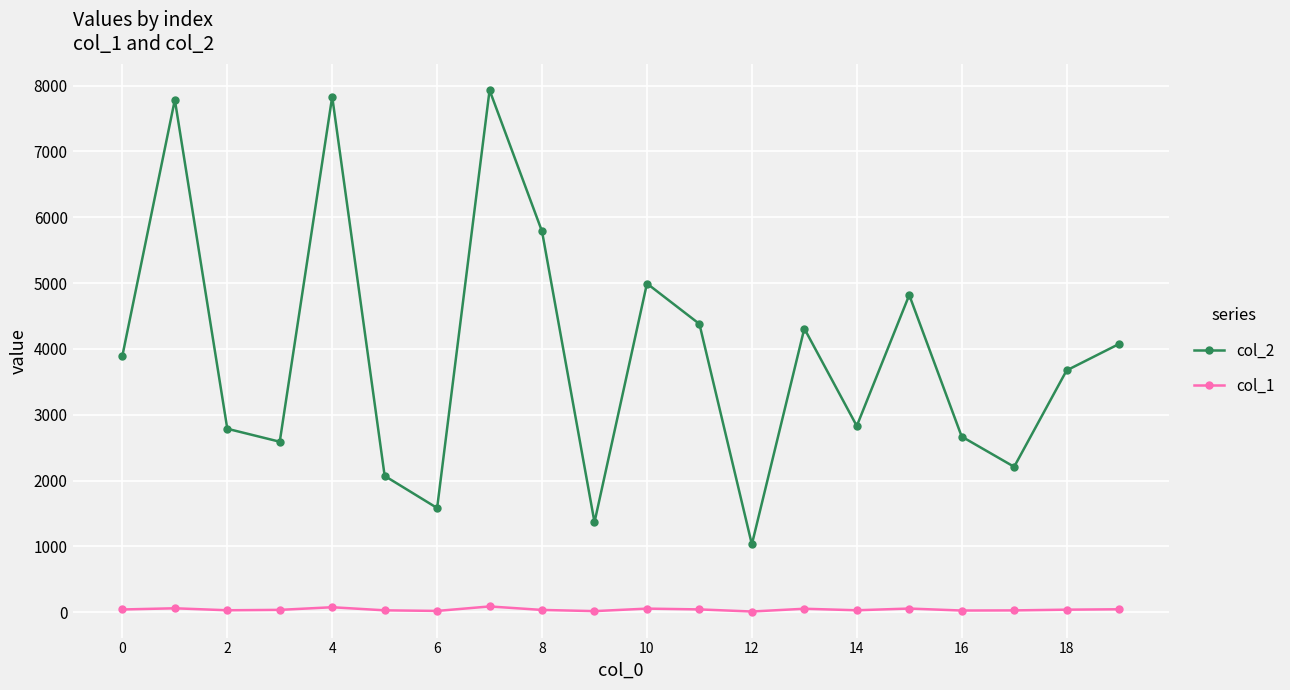

Which series has the largest range (max minus min)?

col_2